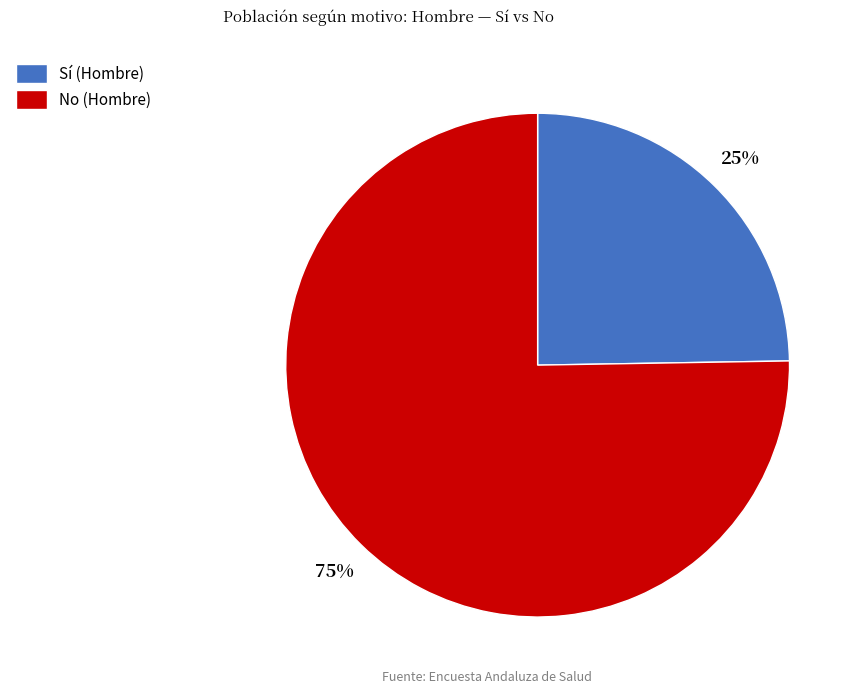

Does any single category account for the majority?

Yes